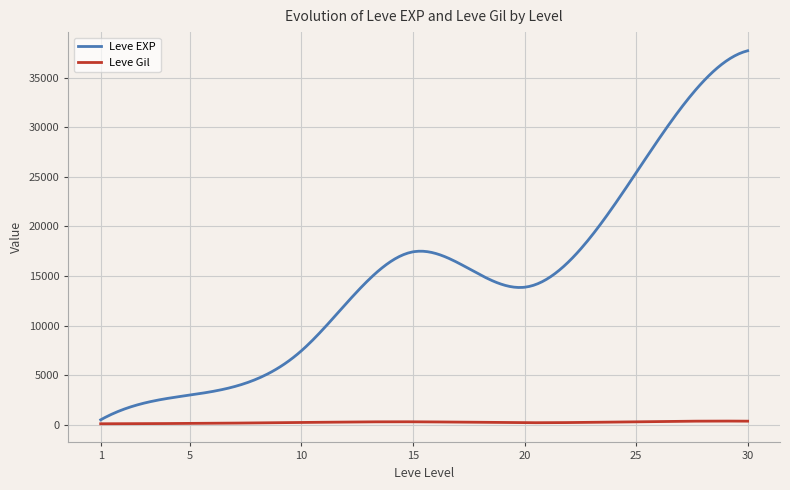

List the series in order of their overall mean, lowest first.

Leve Gil, Leve EXP